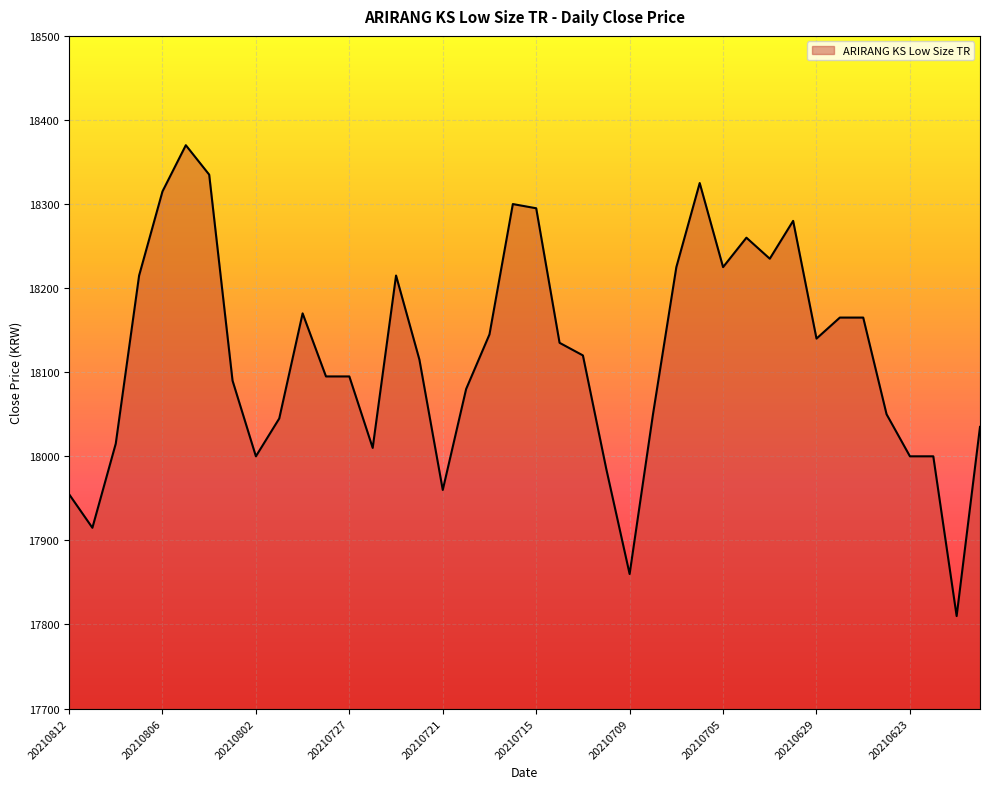

Does the chart have visible grid lines?

Yes